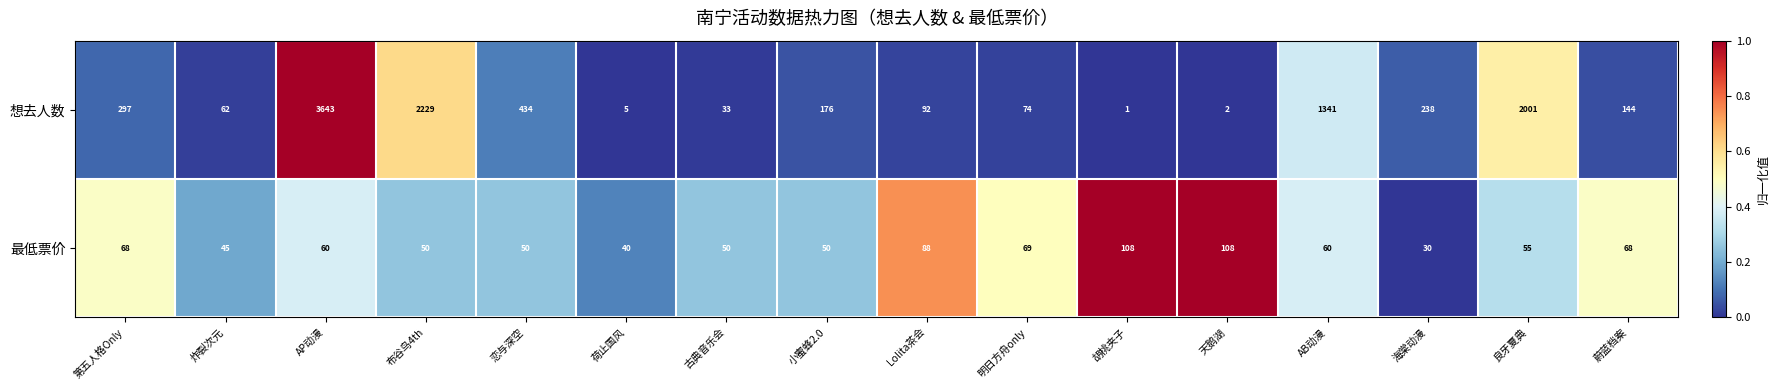

True or false: 最低票价 has a value of 18 at 小蜜蜂2.0.

False